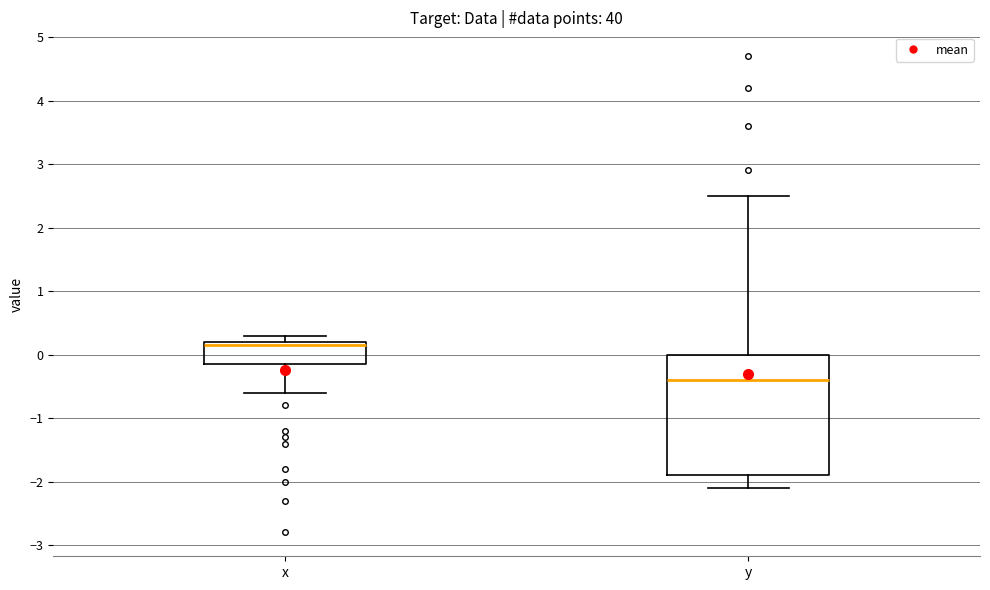

Comparing the boxes themselves (not the whiskers), which one is the tallest?

y